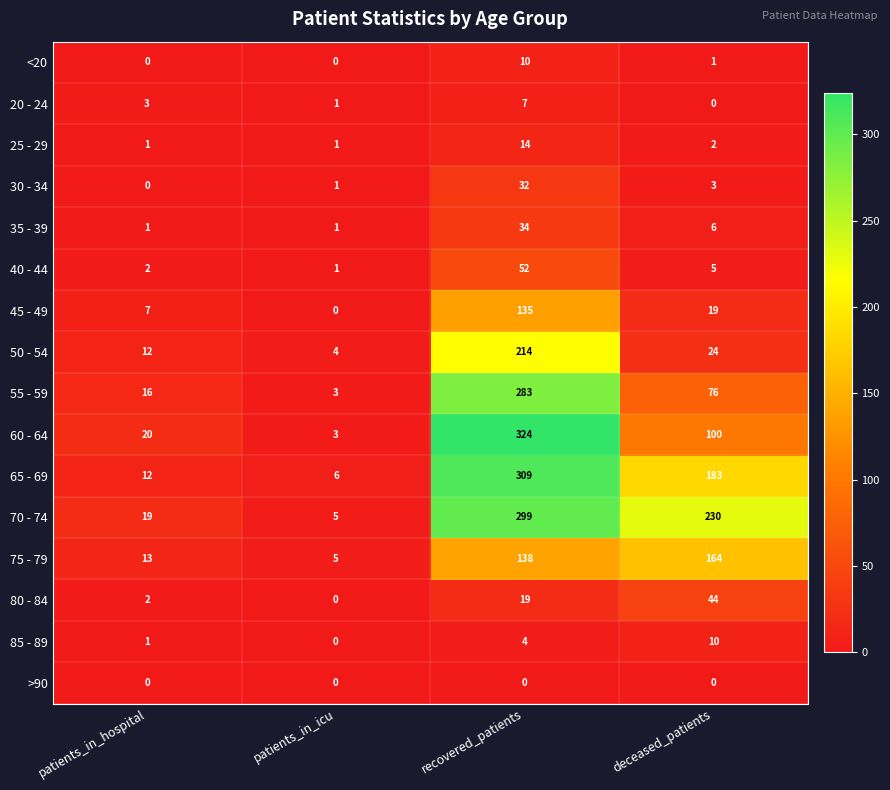

What is the sum of all 20 - 24 values?

11